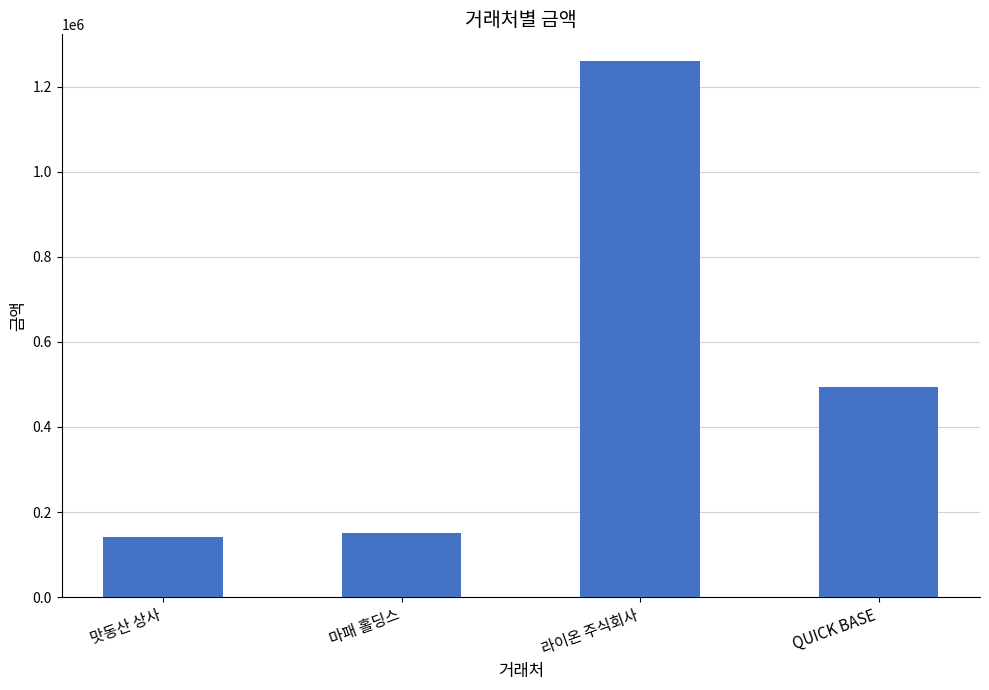

Where does the data first go above 495000?

라이온 주식회사